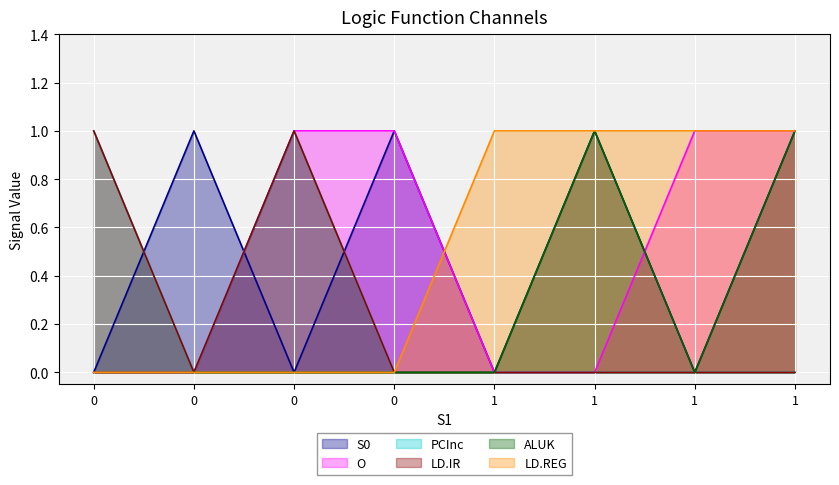

Which series changed the most between 0 and 1?

S0